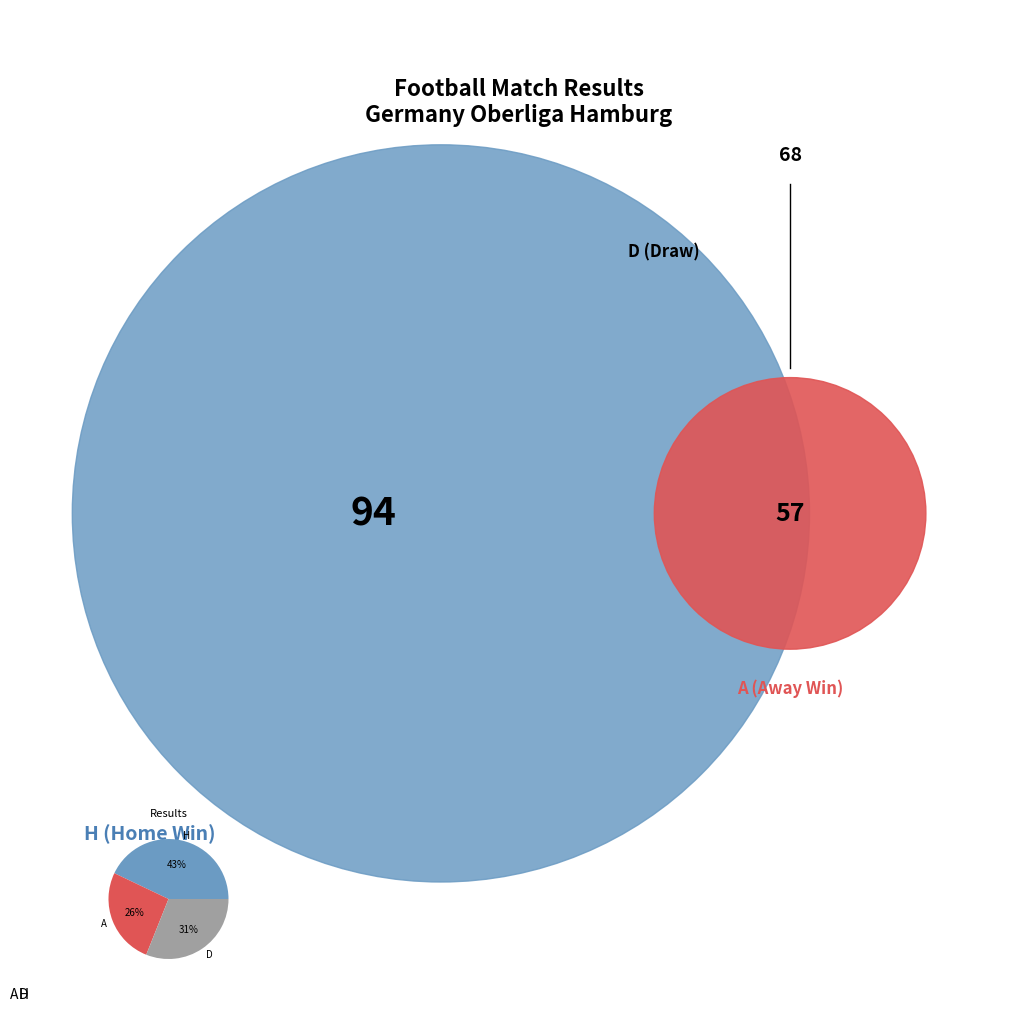

The D slice represents 31% of the pie. True or false?

True